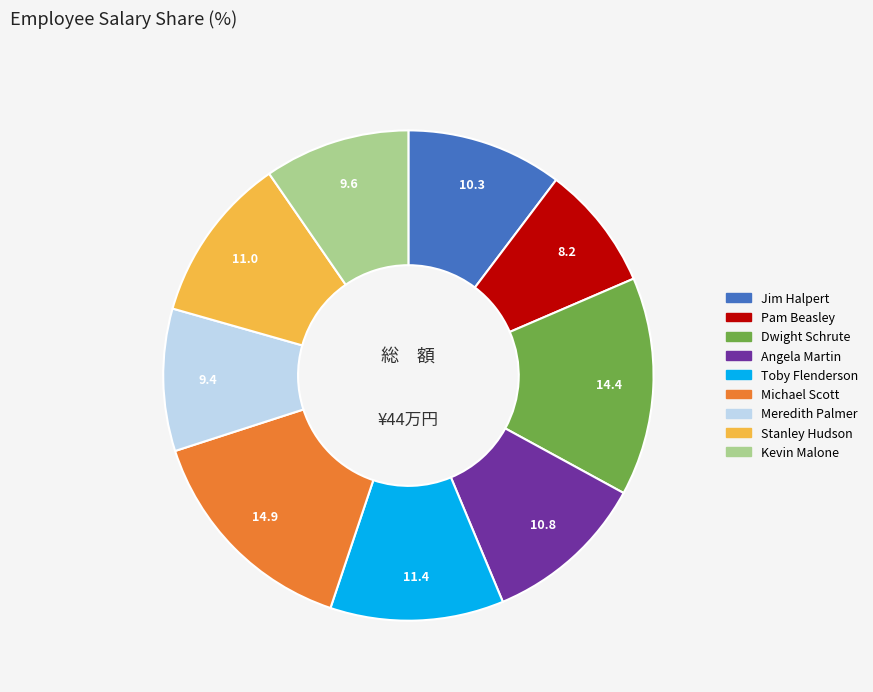

How many segments does this pie chart have?

9